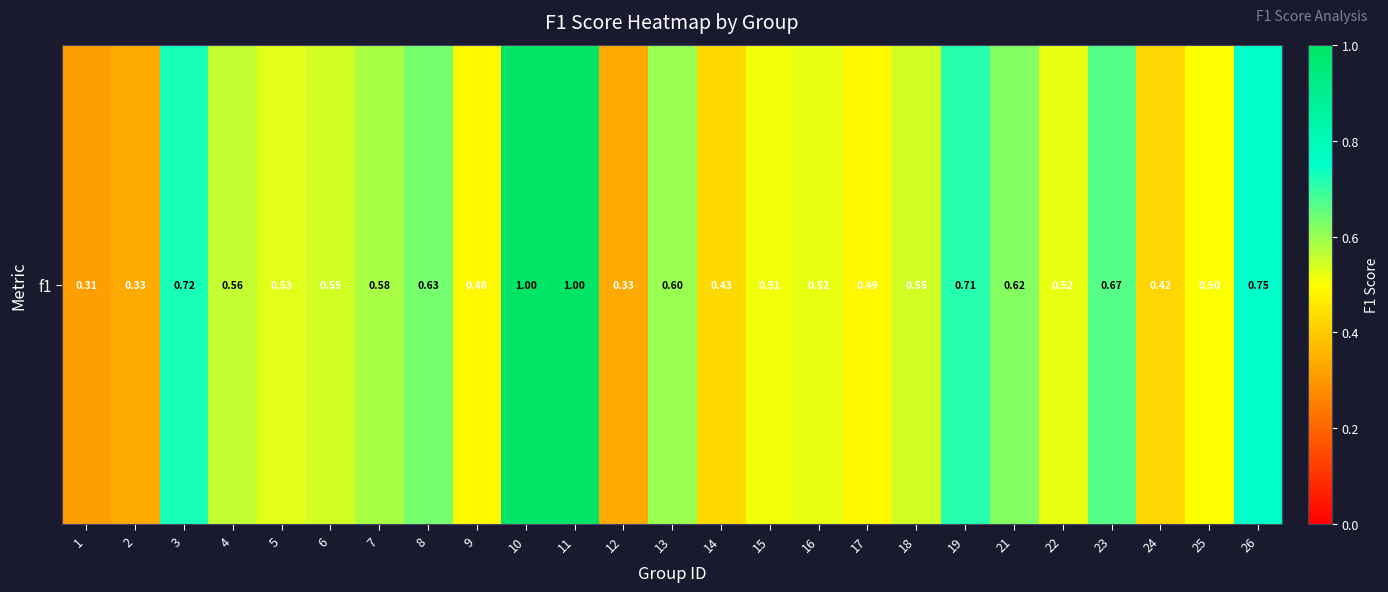

What value does the data have at 18?

0.5